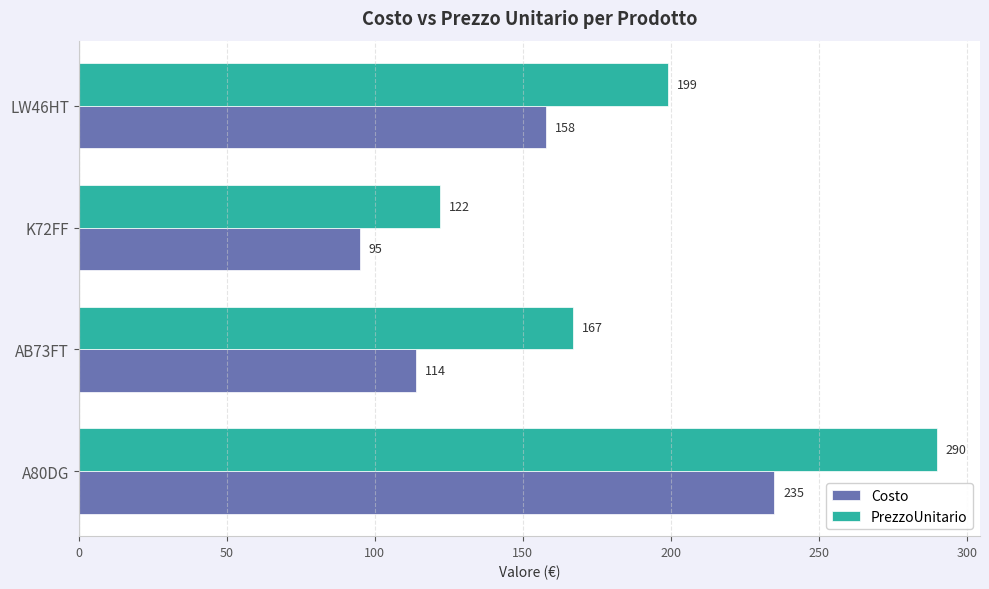

Which series has the widest spread of values?

PrezzoUnitario